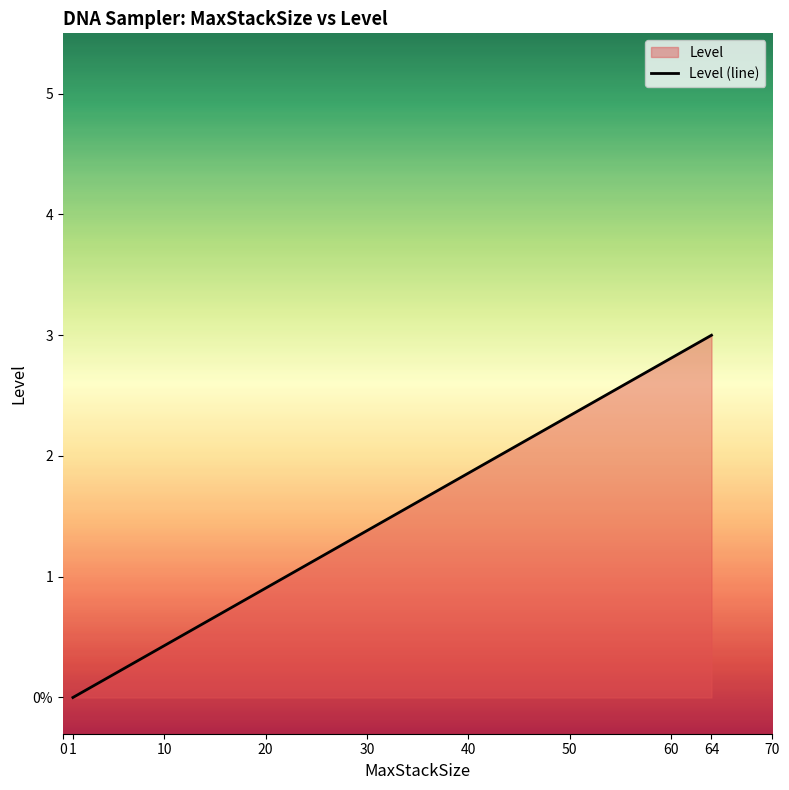

What is the sum of the values at 1 and 64?

3